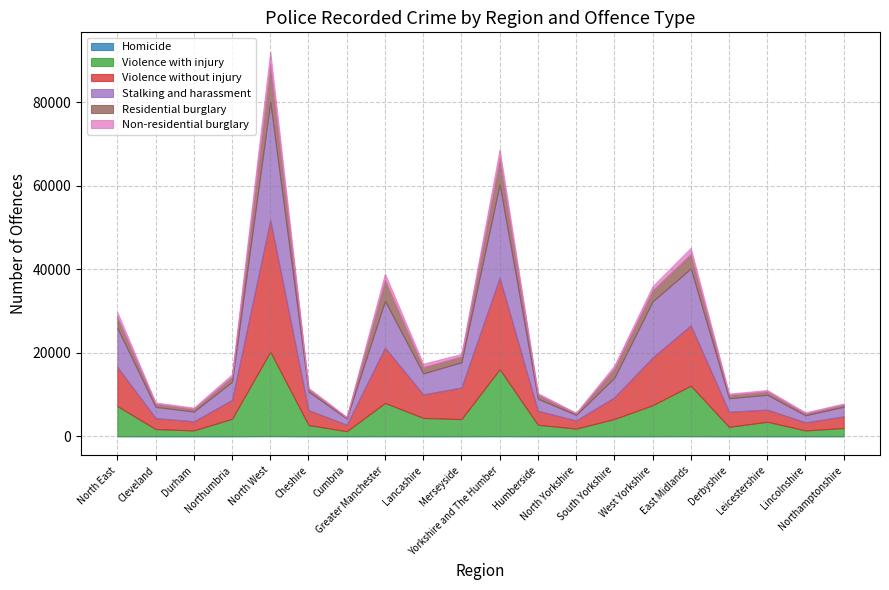

Where is Stalking and harassment nearest to the value 14776?

East Midlands